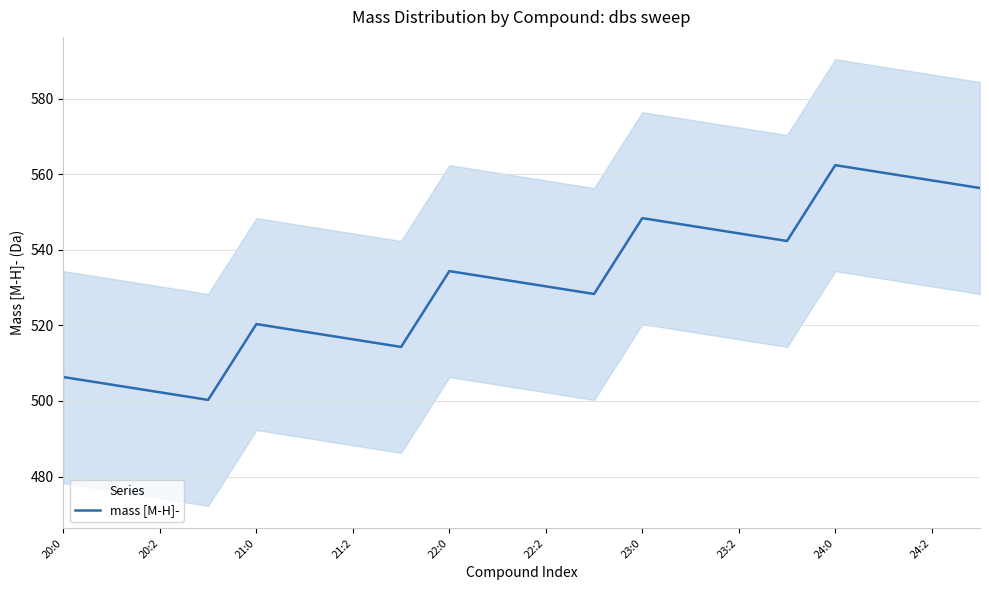

How many data points are above 532?

10